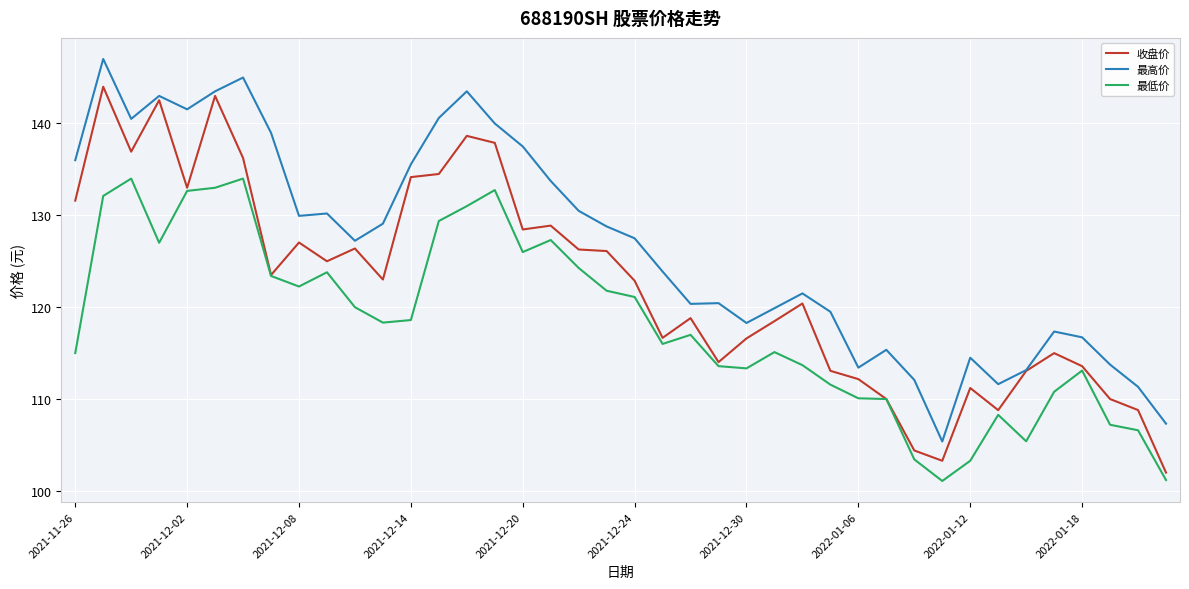

What is the minimum value for 收盘价?

102.0